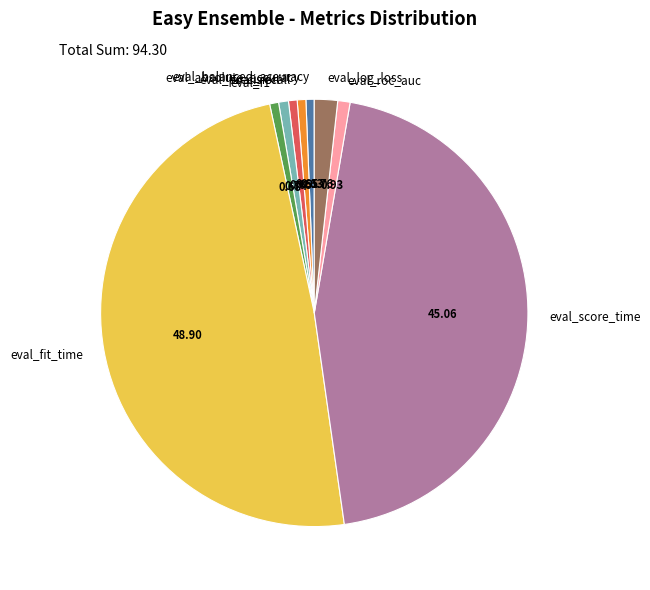

Between eval_score_time and eval_roc_auc, which is larger?

eval_score_time